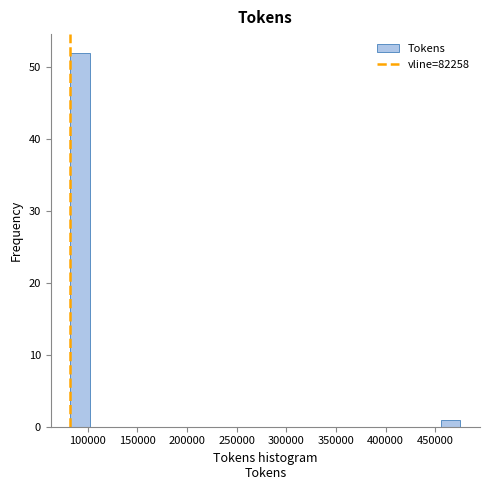

Around what value on the x-axis is the tallest bar? Give the approximate position of its centre, as read against the axis.

90000